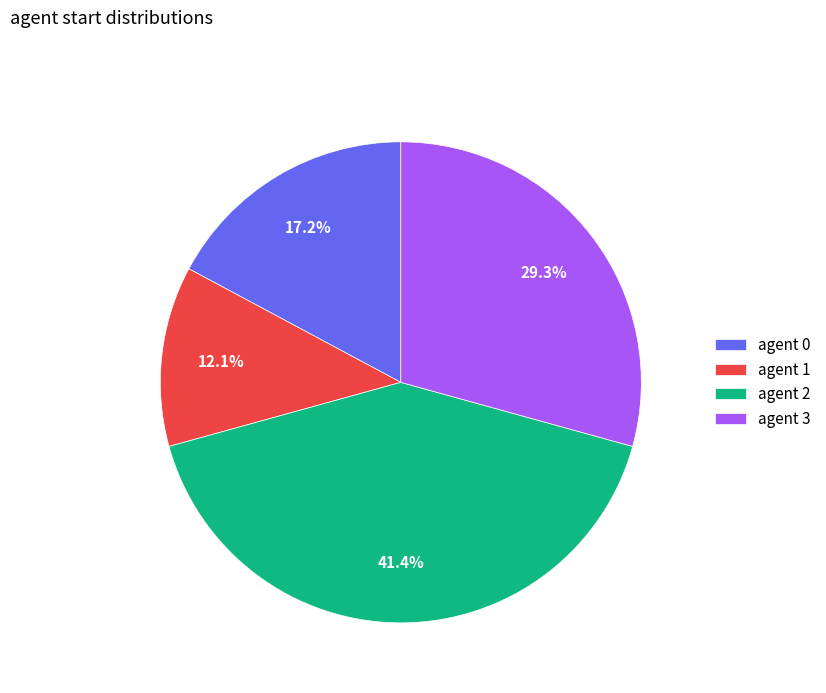

How many segments does this pie chart have?

4